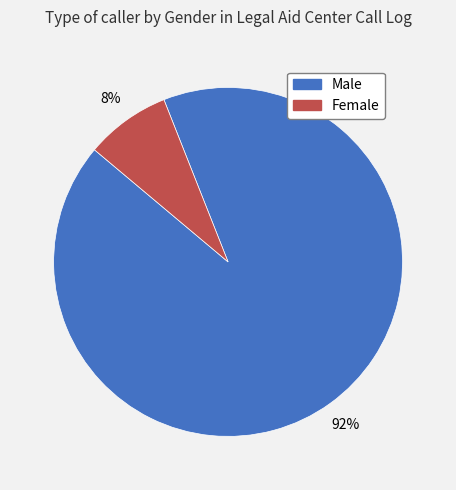

Count the number of slices in the pie.

2